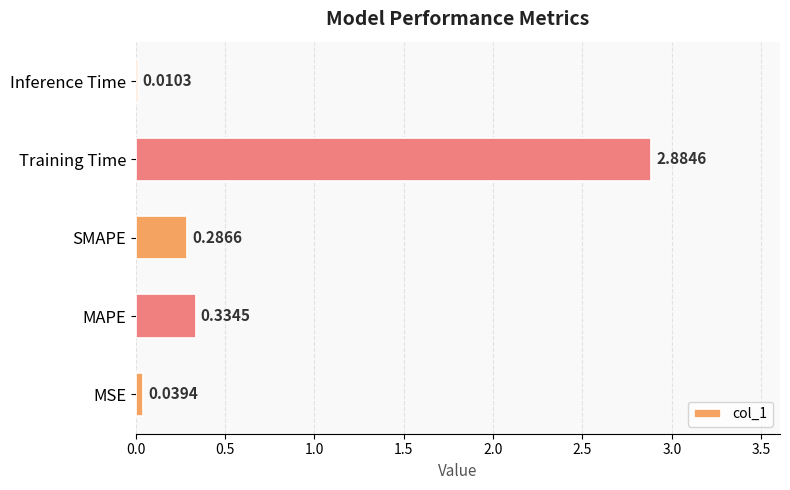

What is the change in value from MSE to Training Time?

+2.8